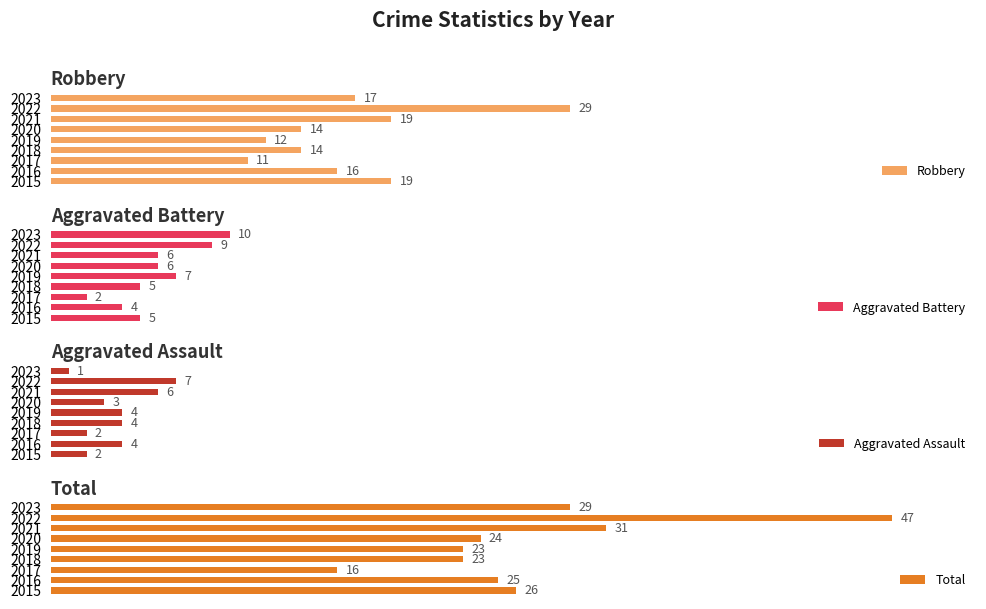

Count the number of categories in the chart.

9